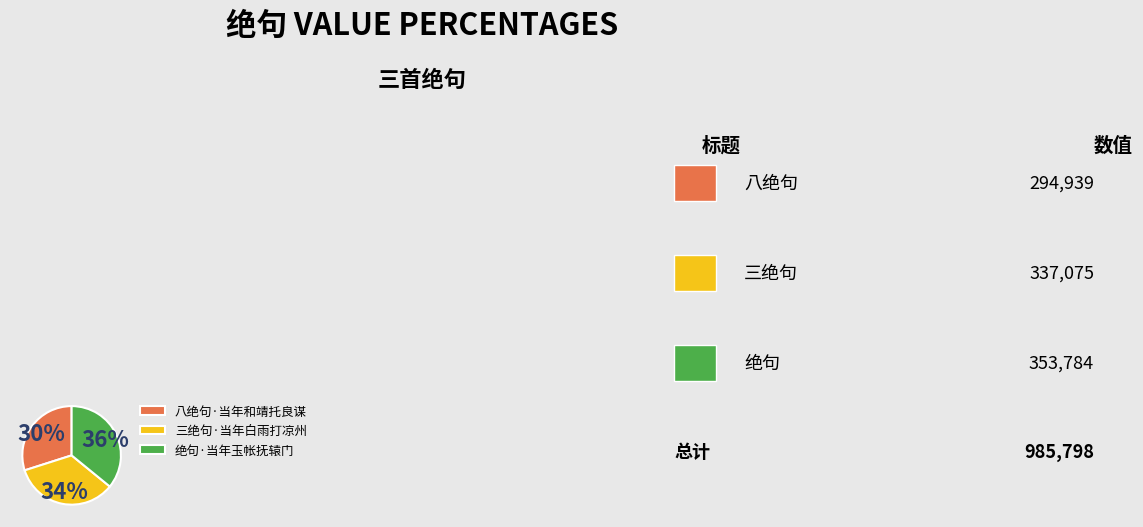

Combined, do 三绝句·当年白雨打凉州 and 绝句·当年玉帐抚辕门 account for over 50%?

Yes